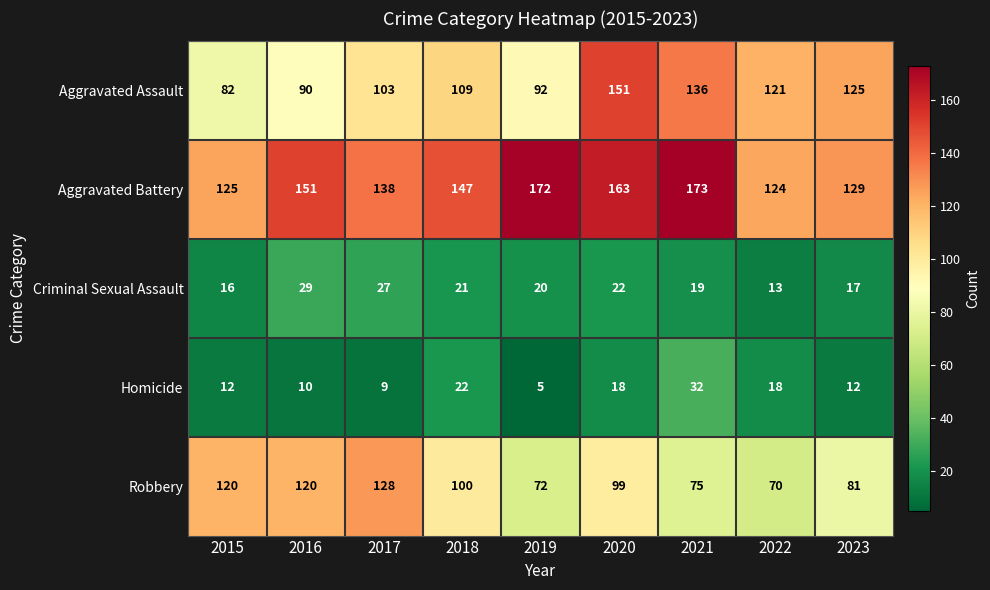

List the labels in order of Criminal Sexual Assault value, smallest first.

2022, 2015, 2023, 2021, 2019, 2018, 2020, 2017, 2016